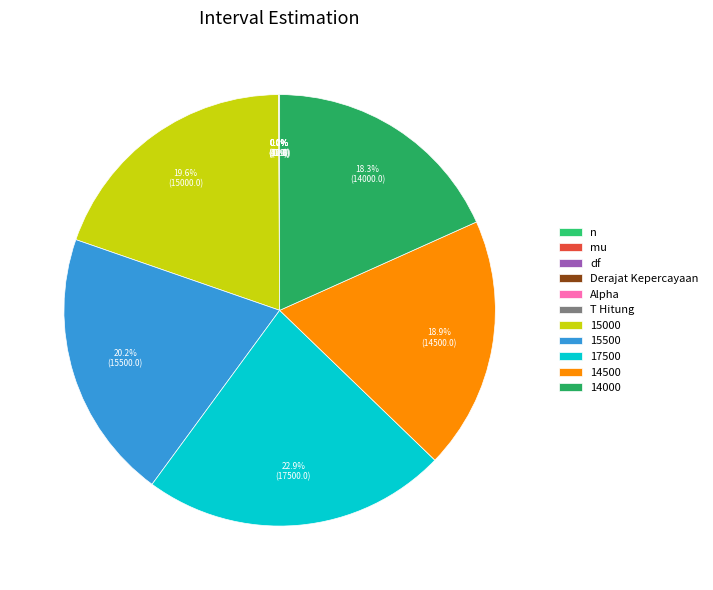

What is the change in value from df to 15500?

+15490.0